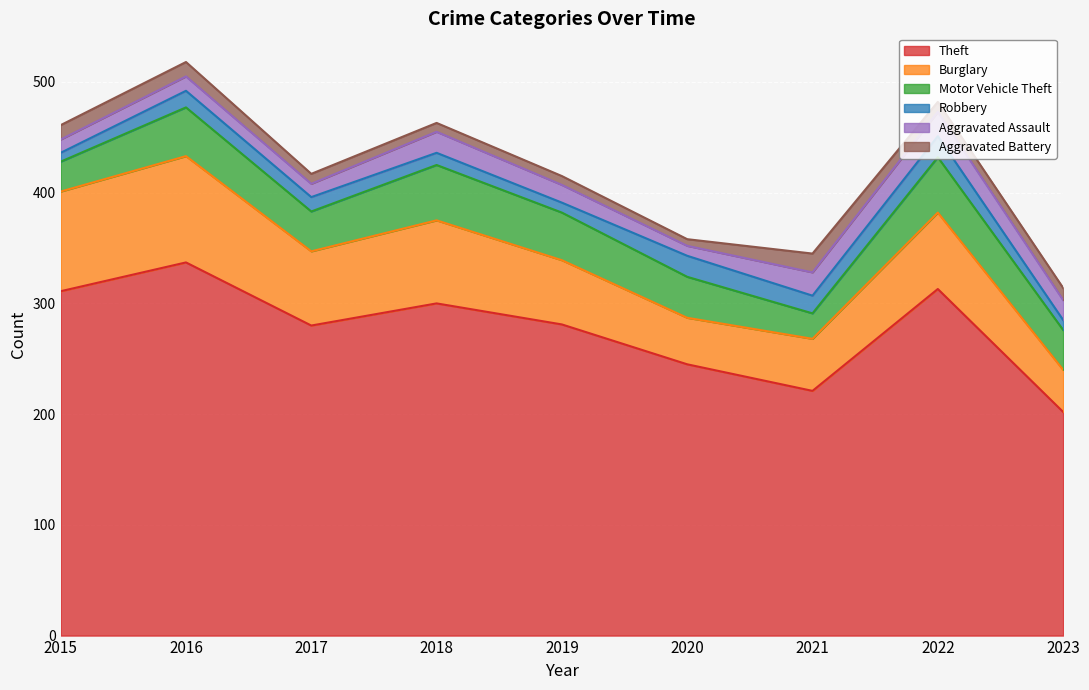

What is the spread (max minus min) of values at 2023?

193